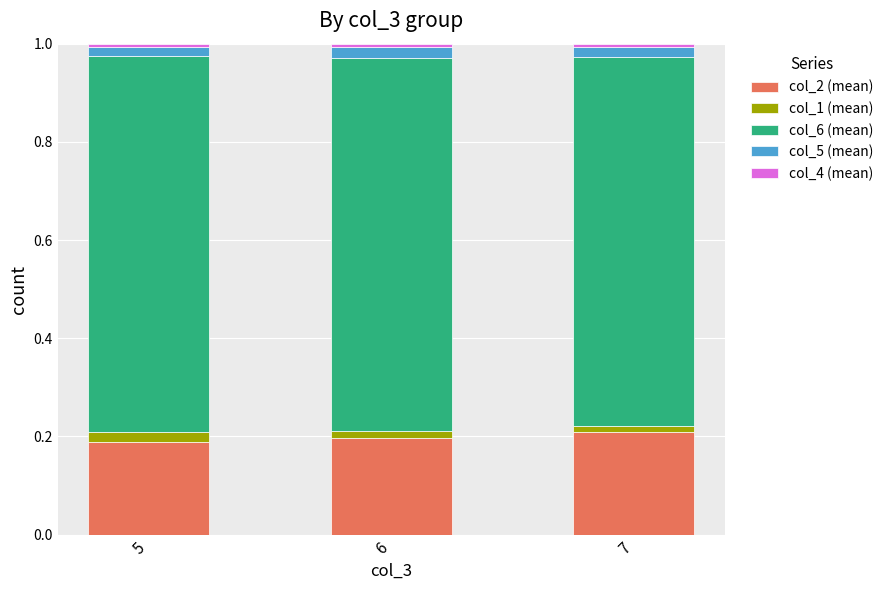

The value of col_1 (mean) at 5 is 0.0. True or false?

True